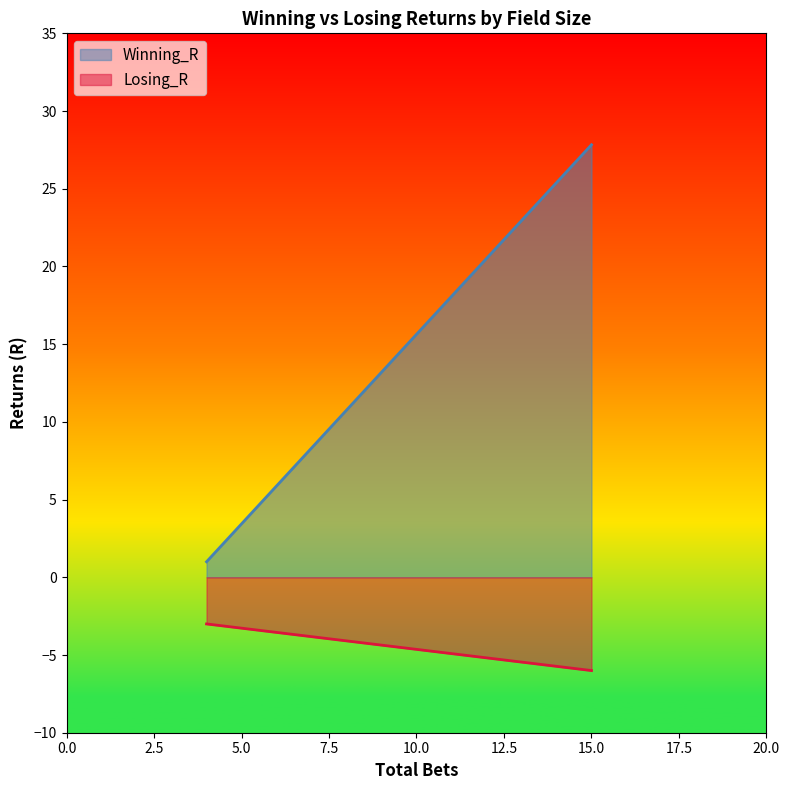

What is the average value of the Winning_R series?

14.4